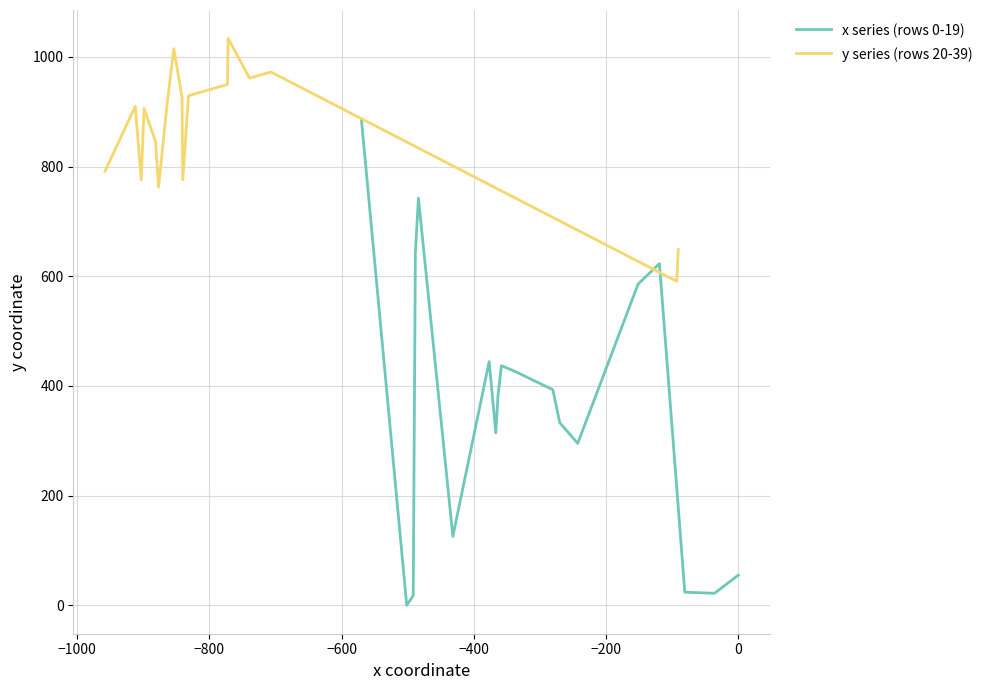

What is the highest value of the x series (rows 0-19) series?

885.8